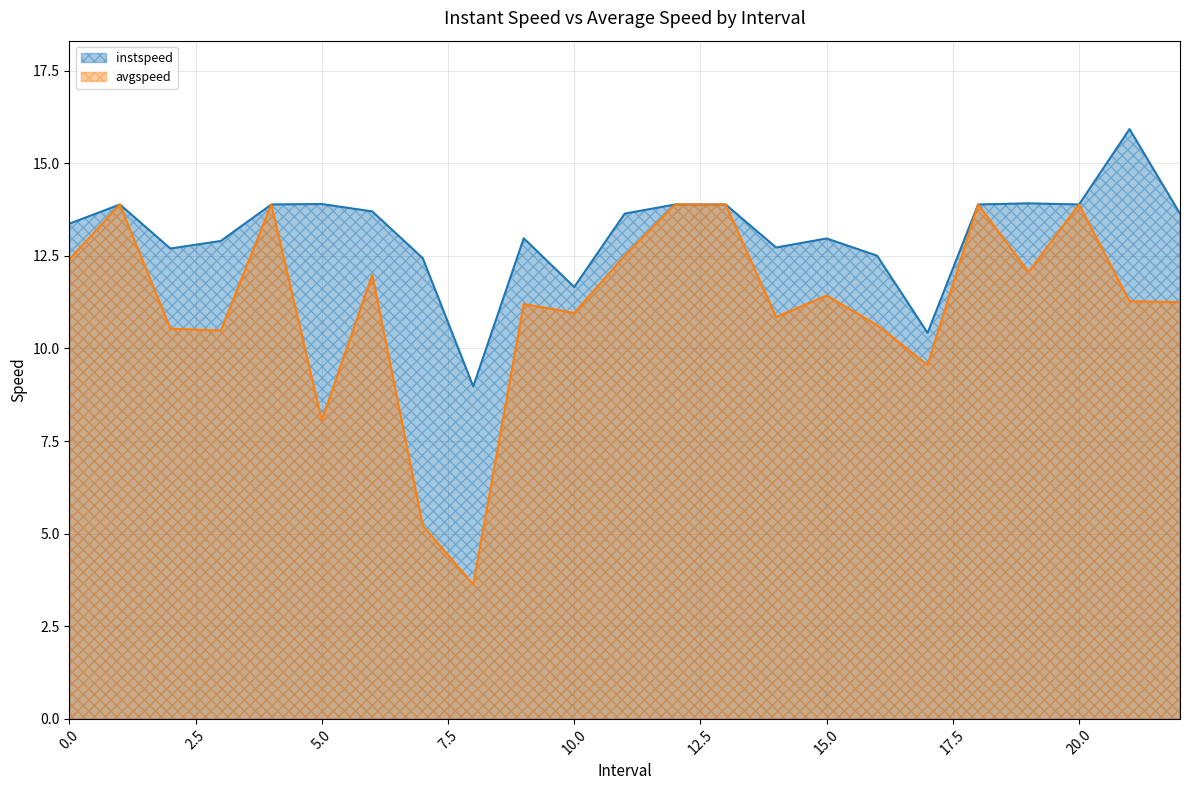

The value of avgspeed at 5.0 is 8.1. True or false?

True